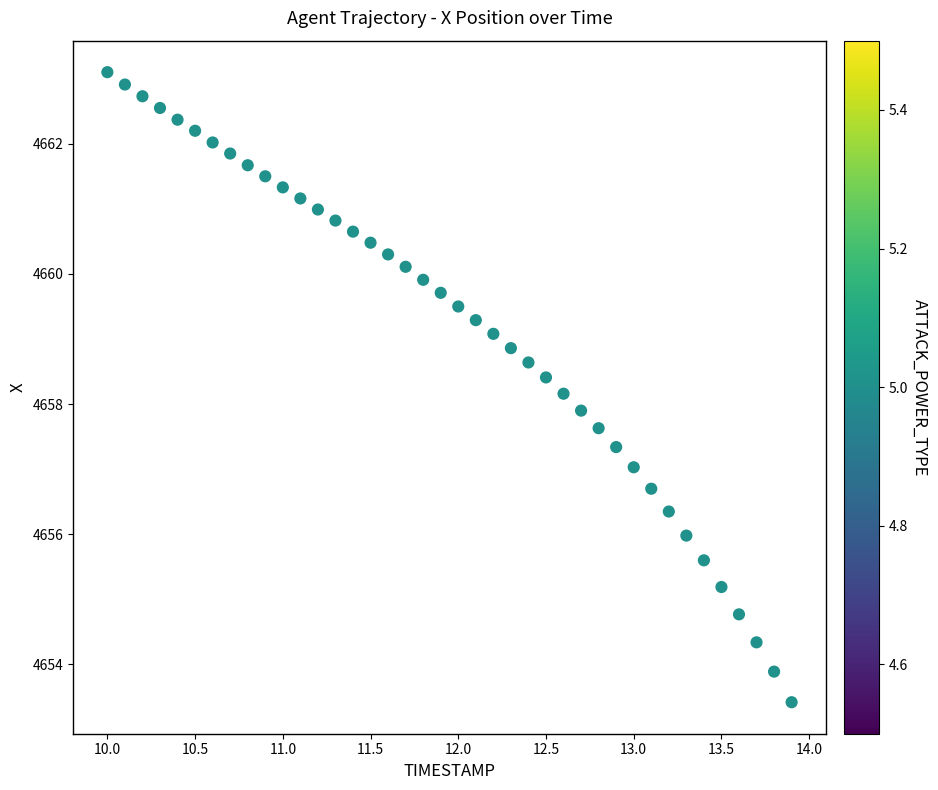

What is the range of Y values (max minus min)?

9.7